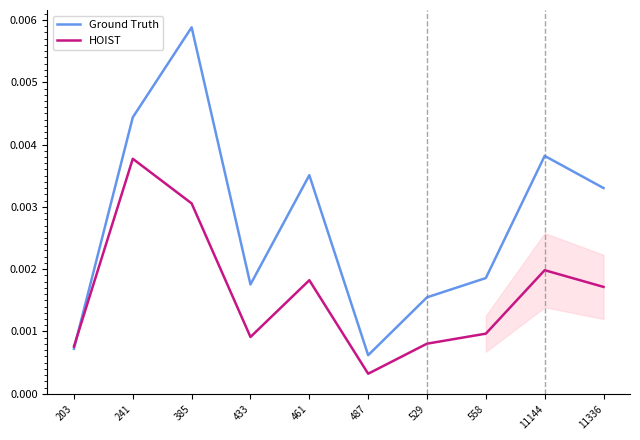

How many categories are shown in the chart?

10